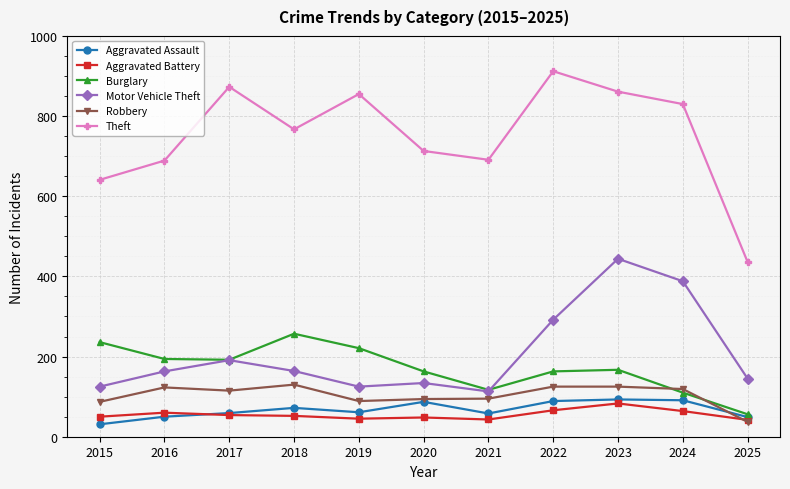

What is the total value across all series at 2017?

1484